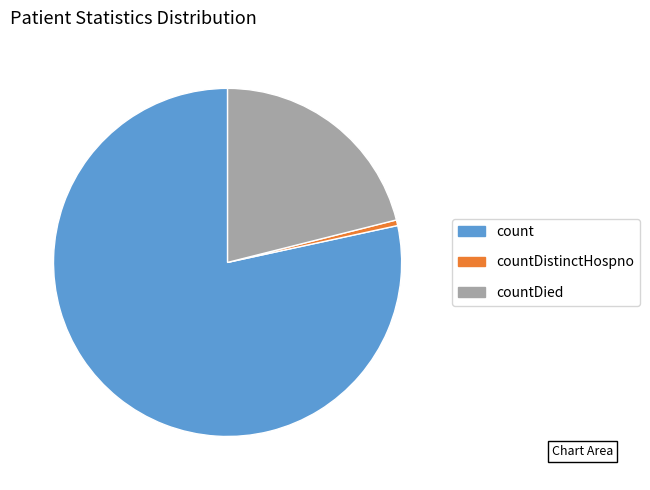

Rank the categories by value from lowest to highest.

countDistinctHospno, countDied, count